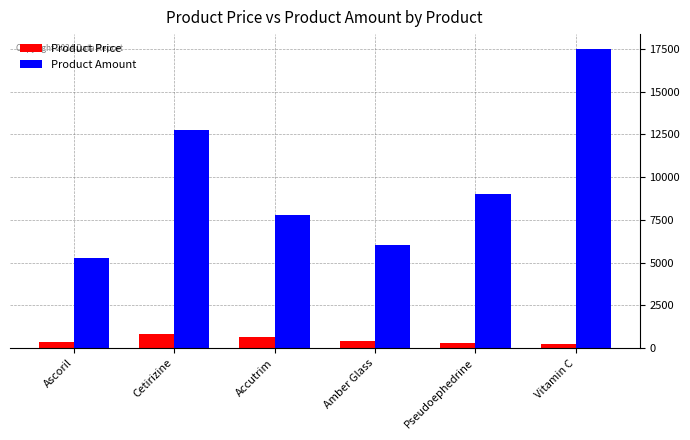

What is the difference between the maximum and second lowest values in the Product Price series?

550